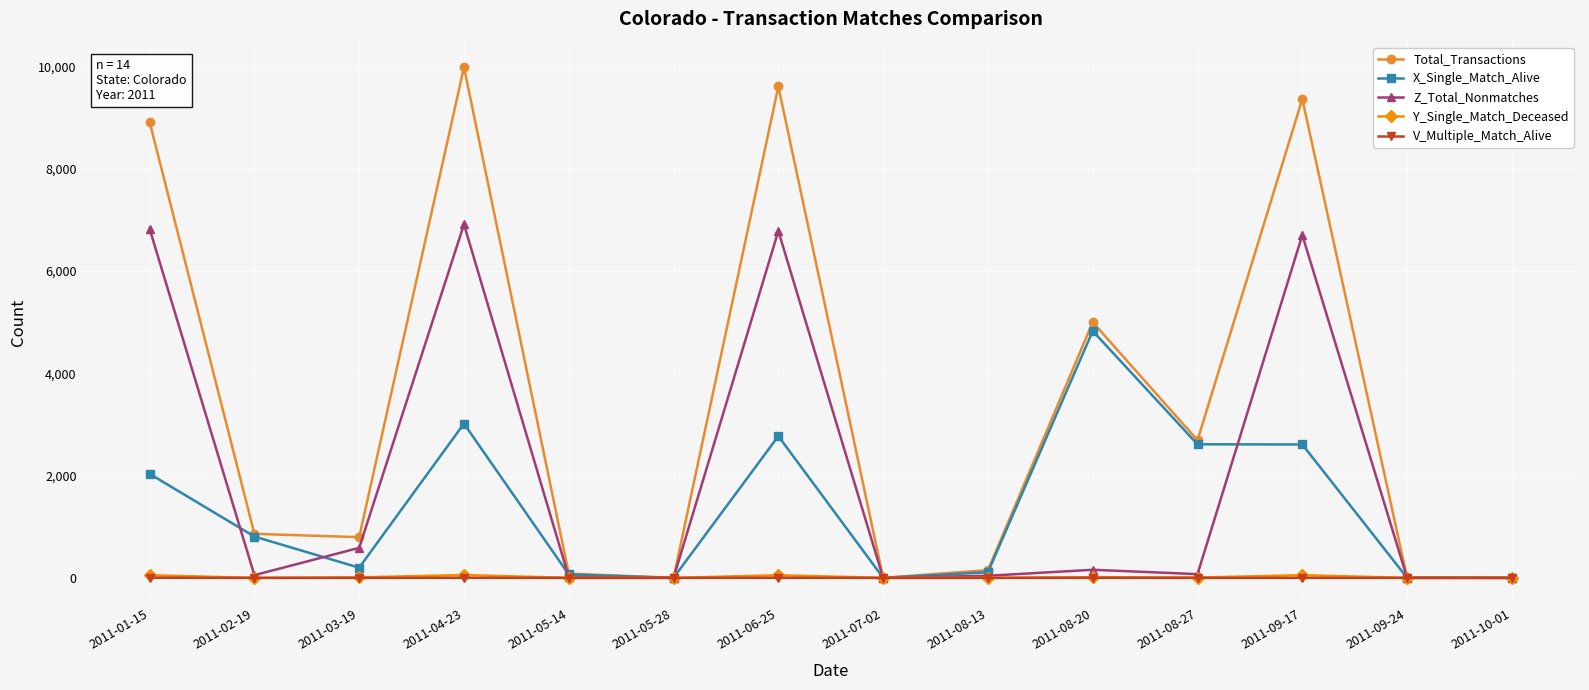

What are all the series names shown in the legend?

Total_Transactions, X_Single_Match_Alive, Z_Total_Nonmatches, Y_Single_Match_Deceased, V_Multiple_Match_Alive